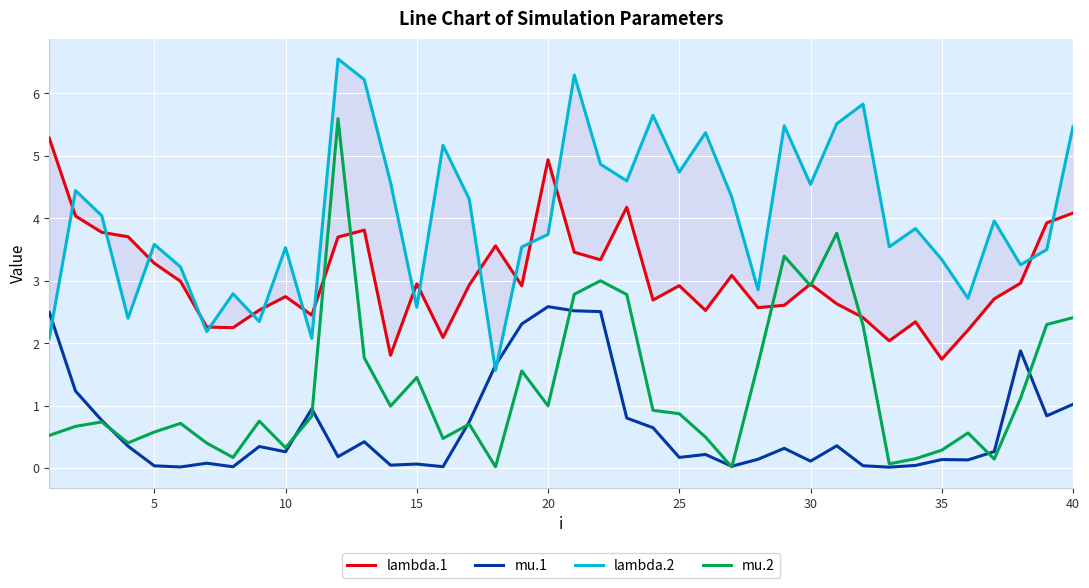

In lambda.2, how many points are lower than both neighbors (excluding endpoints)?

13